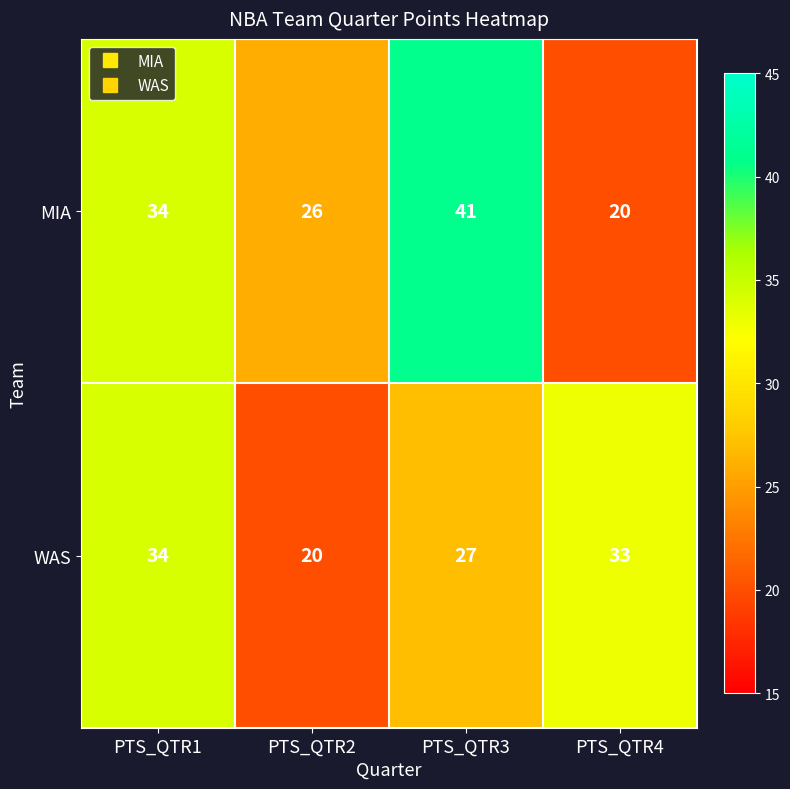

What is the maximum value for WAS?

34